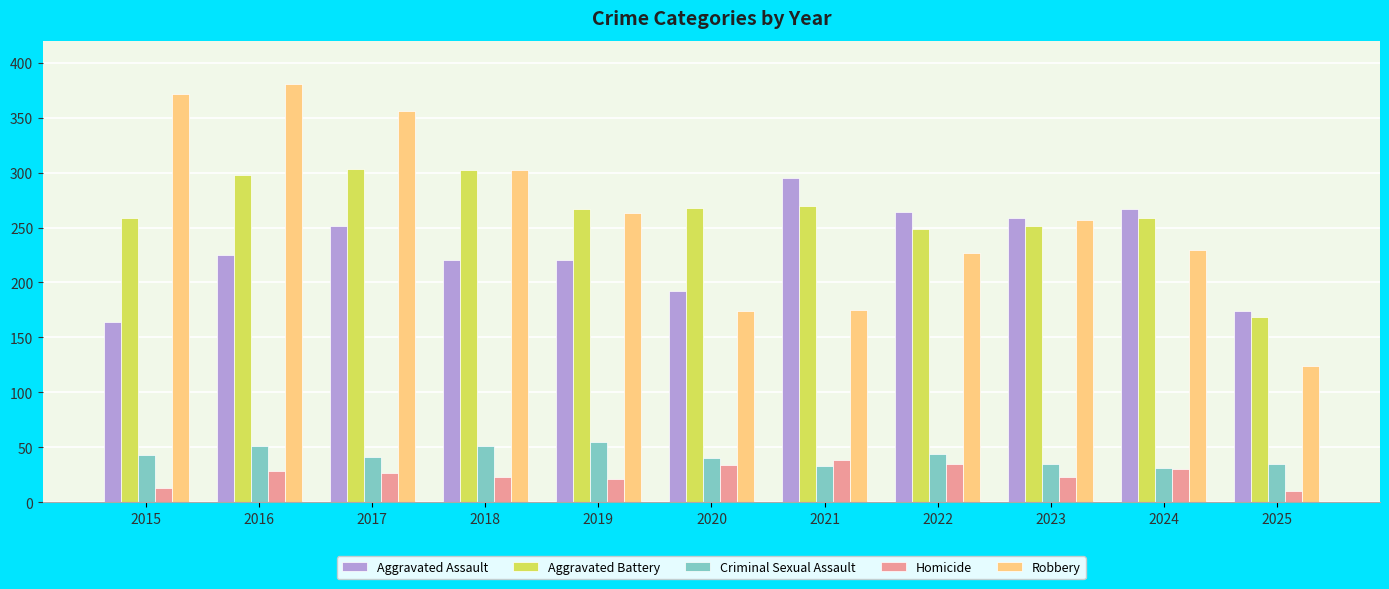

Rank the series by their maximum value, from highest to lowest.

Robbery, Aggravated Battery, Aggravated Assault, Criminal Sexual Assault, Homicide